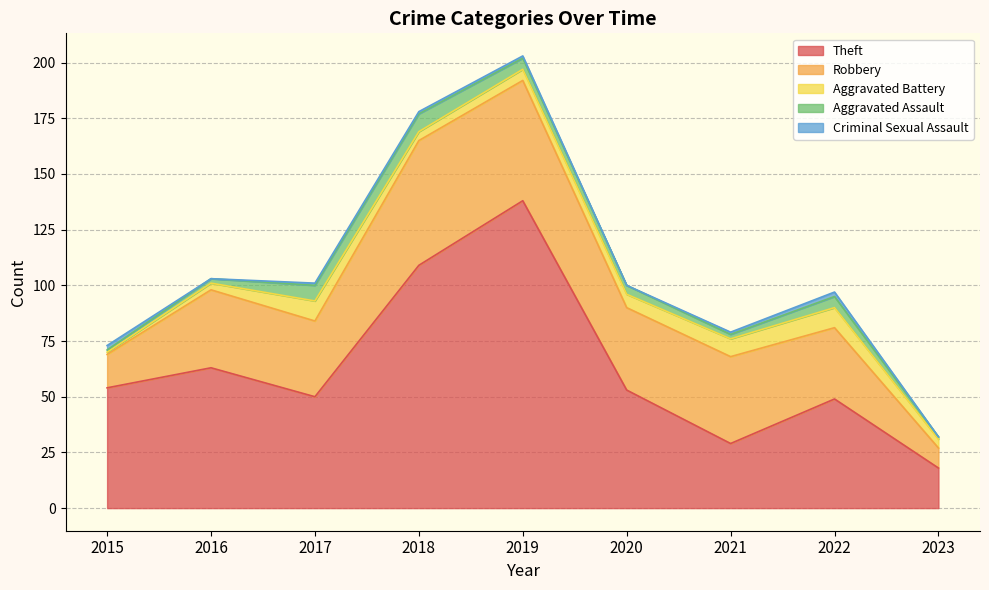

At which category is the sum across all series the highest?

2019